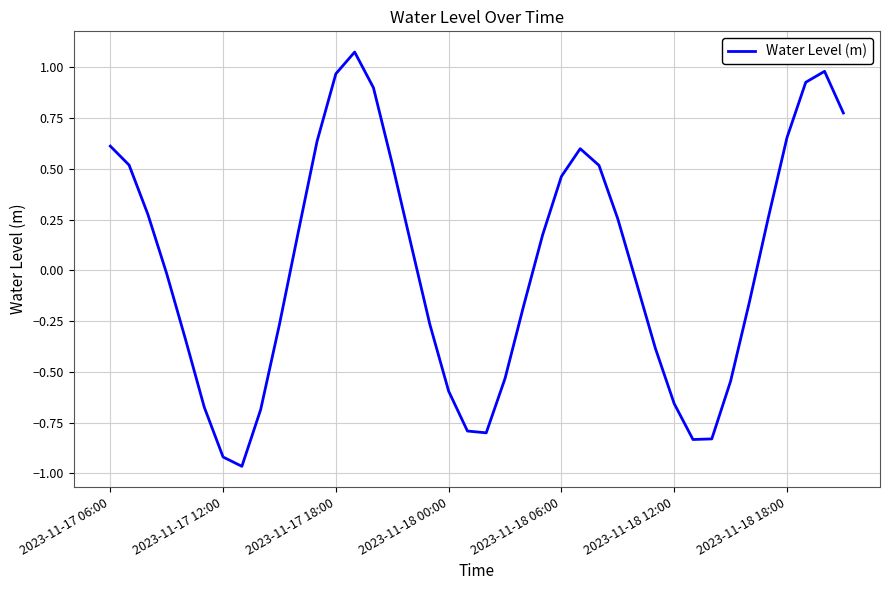

Is this an area chart (filled region under the line)?

No